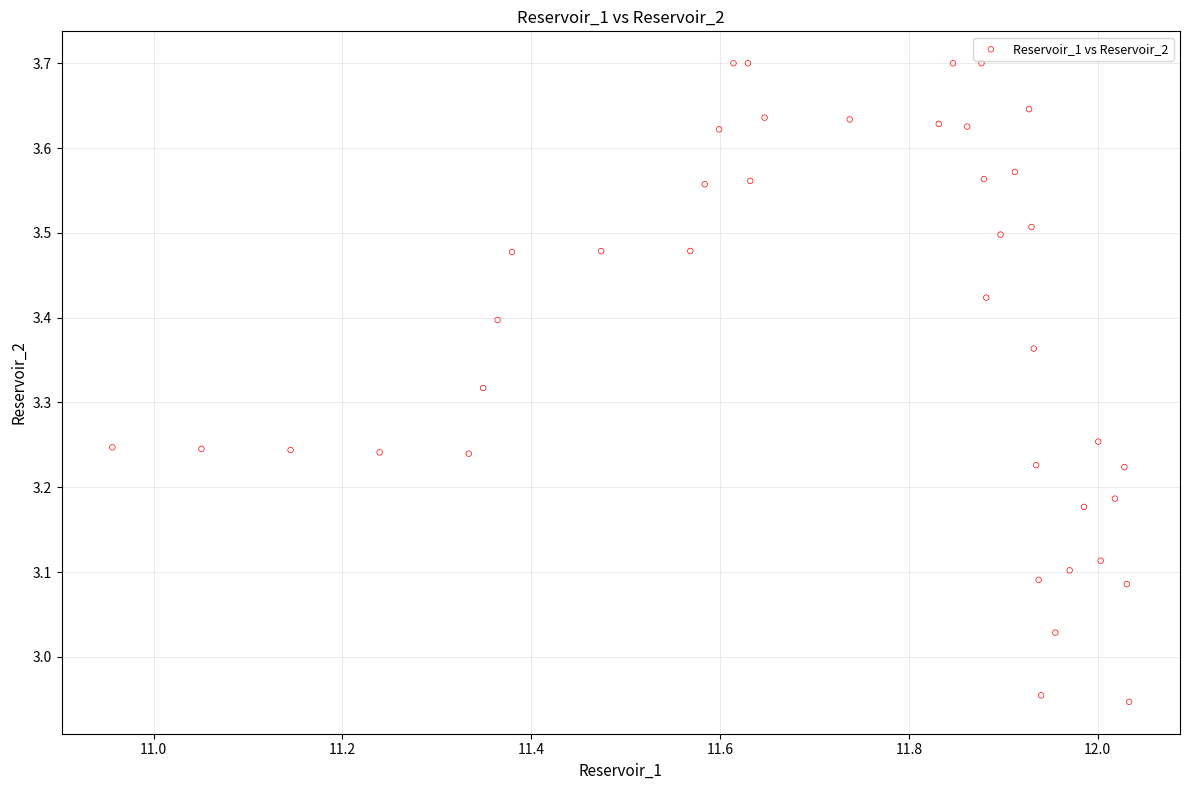

What is the range of Y values (max minus min)?

0.8